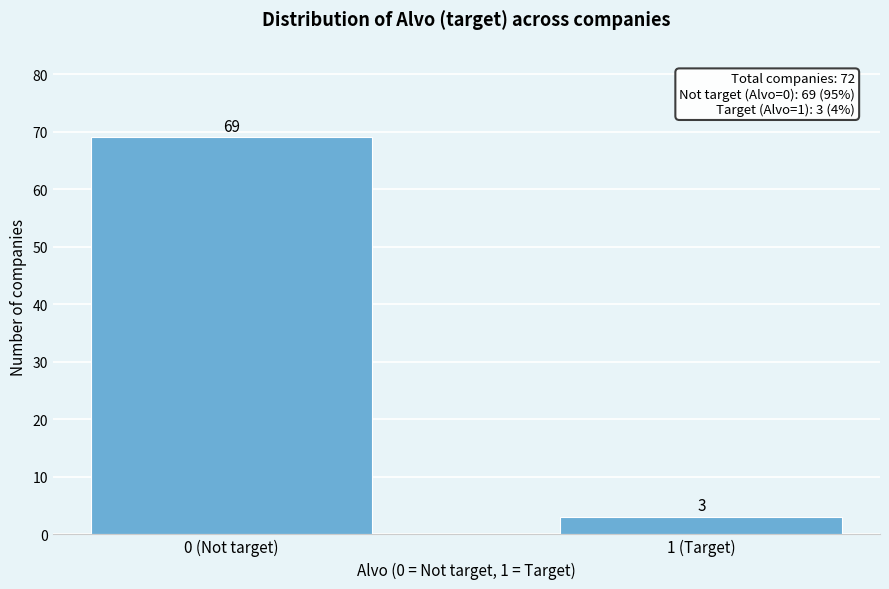

Reading left to right, what are all the values shown in this chart?

0 (Not target)=69	1 (Target)=3